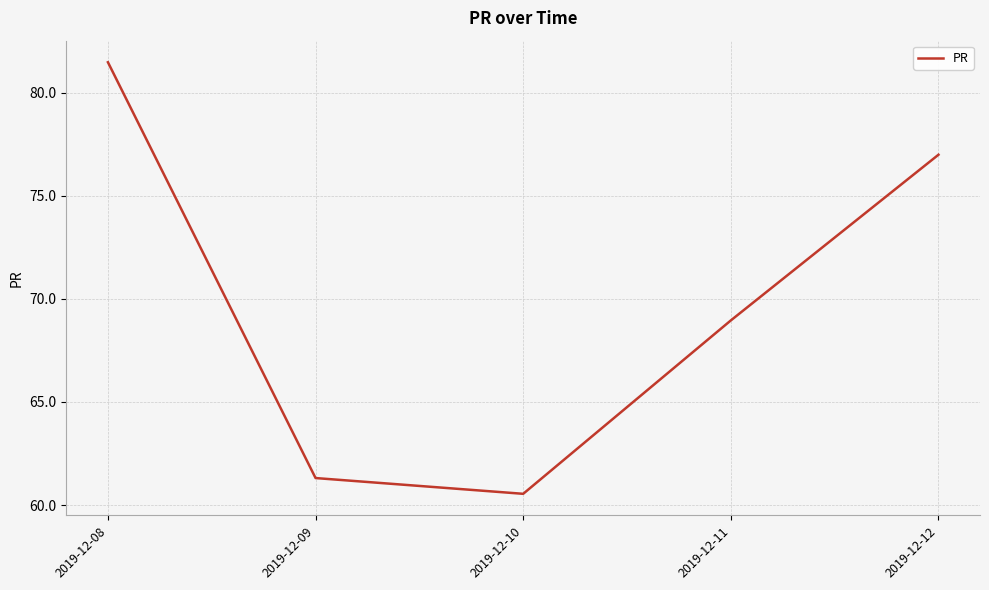

List the labels in order of value, largest first.

2019-12-08, 2019-12-12, 2019-12-11, 2019-12-09, 2019-12-10